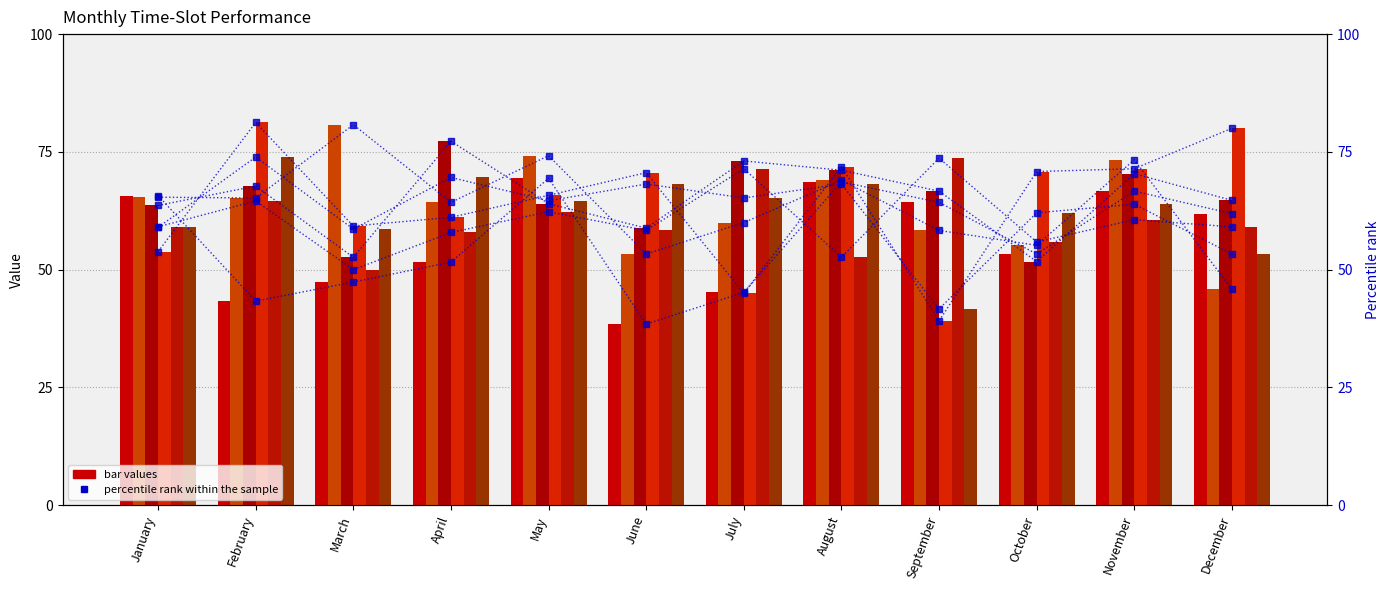

How many bars are there in total?

72